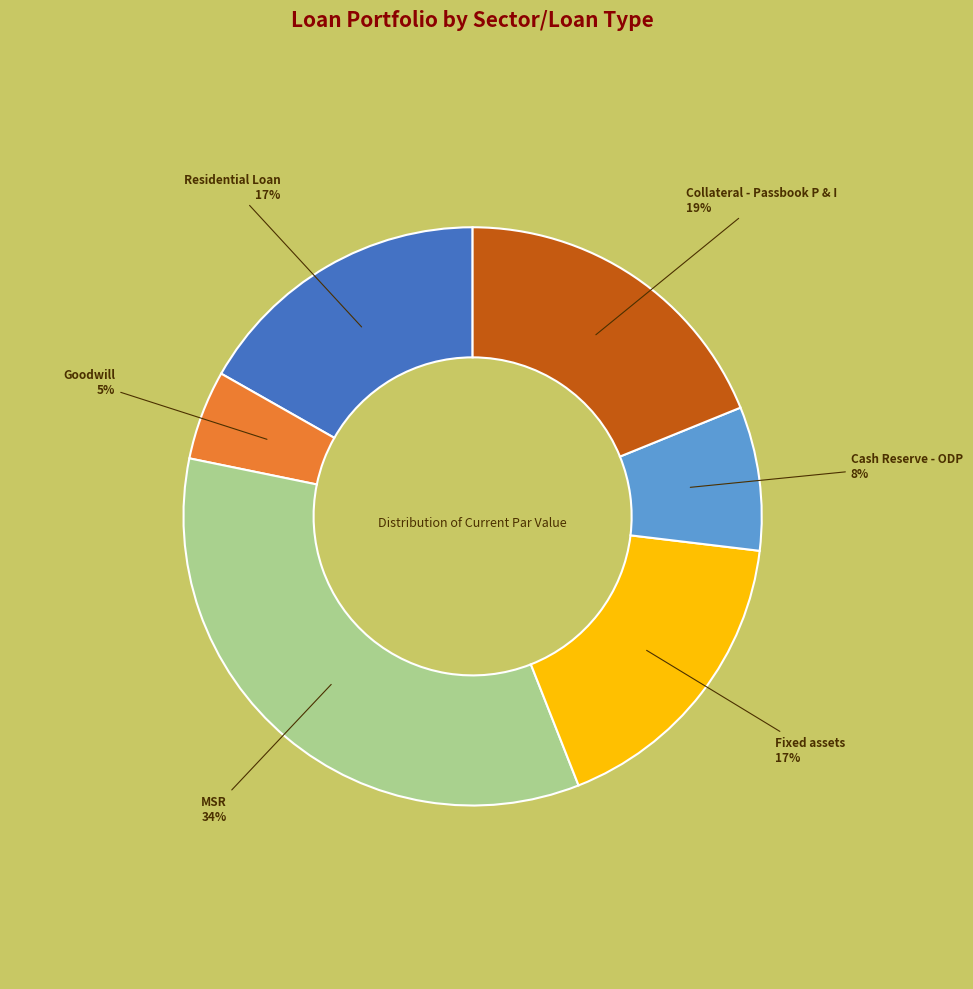

To the nearest percent, what is the difference between the largest and smallest slice percentages?

29%